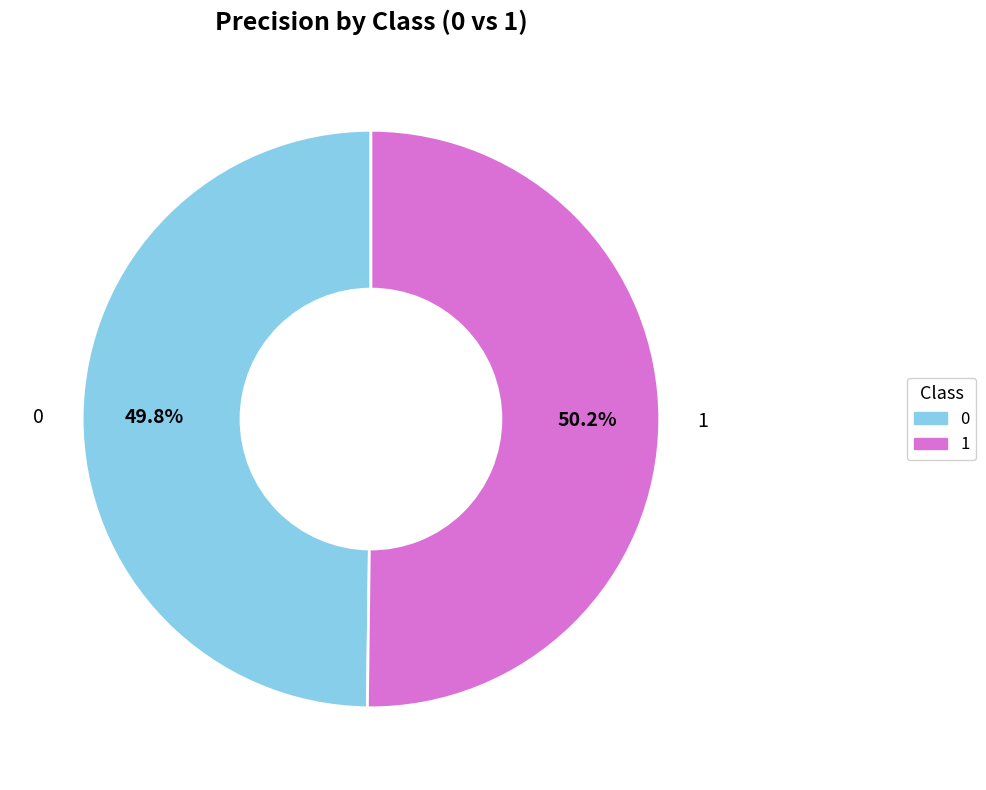

How many segments does this pie chart have?

2